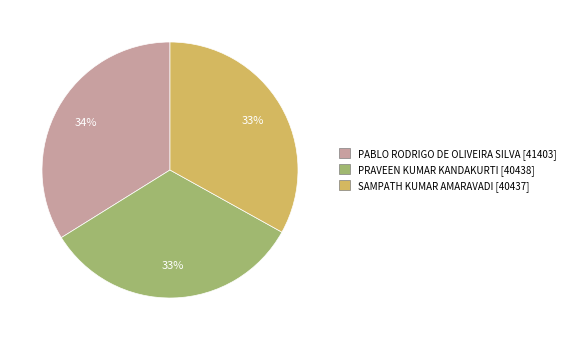

Is the sum of SAMPATH KUMAR AMARAVADI [40437] and PRAVEEN KUMAR KANDAKURTI [40438] greater than half?

Yes